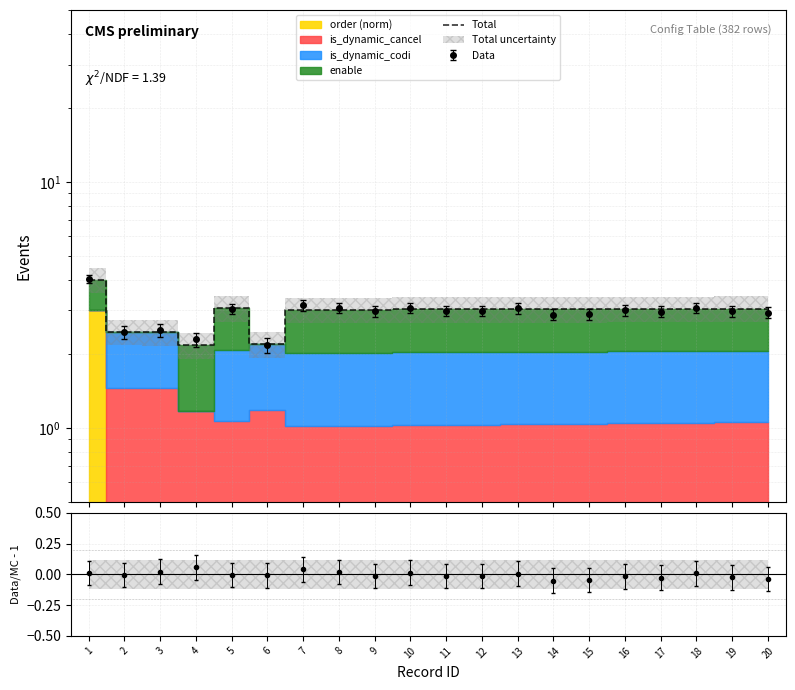

Rank the categories by value from lowest to highest.

4, 6, 3, 2, 7, 8, 9, 10, 11, 12, 13, 14, 15, 16, 17, 18, 19, 20, 5, 1